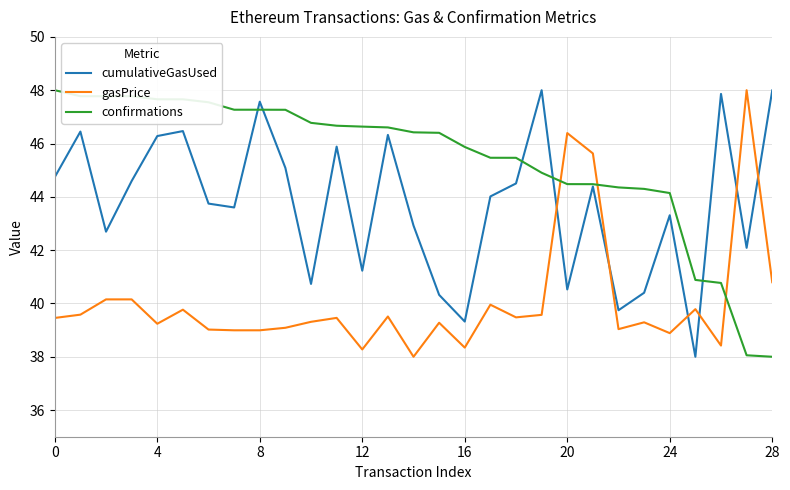

Rank the series by their average value, from lowest to highest.

gasPrice, cumulativeGasUsed, confirmations